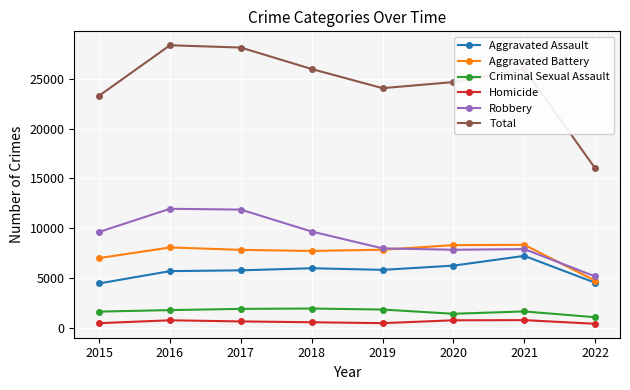

What is the difference between the second highest and minimum values in the Homicide series?

352